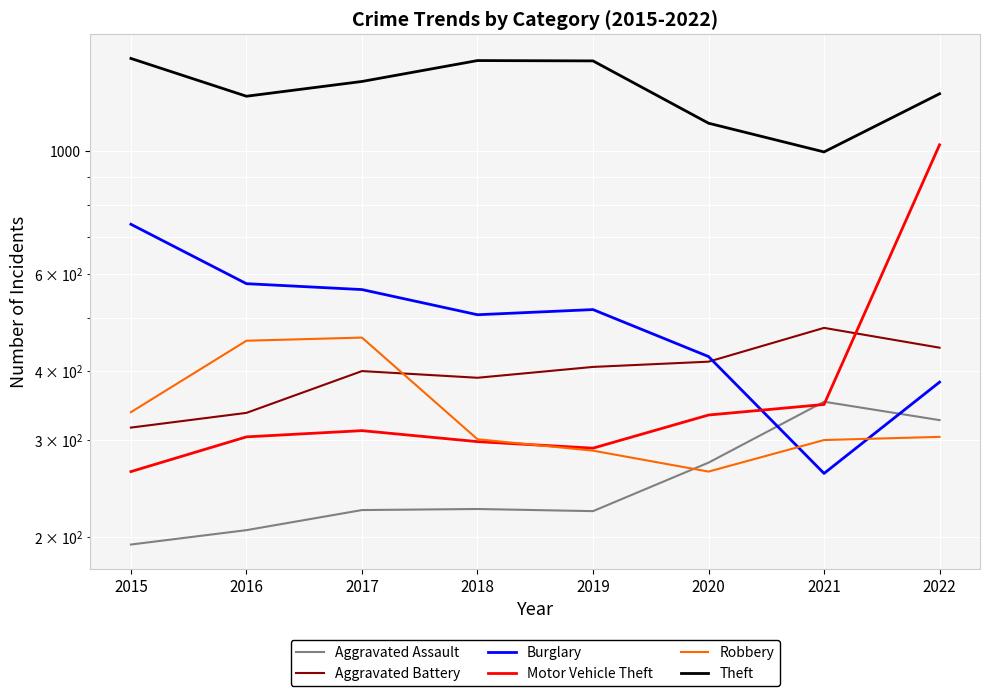

At which category is the sum across all series the highest?

2022